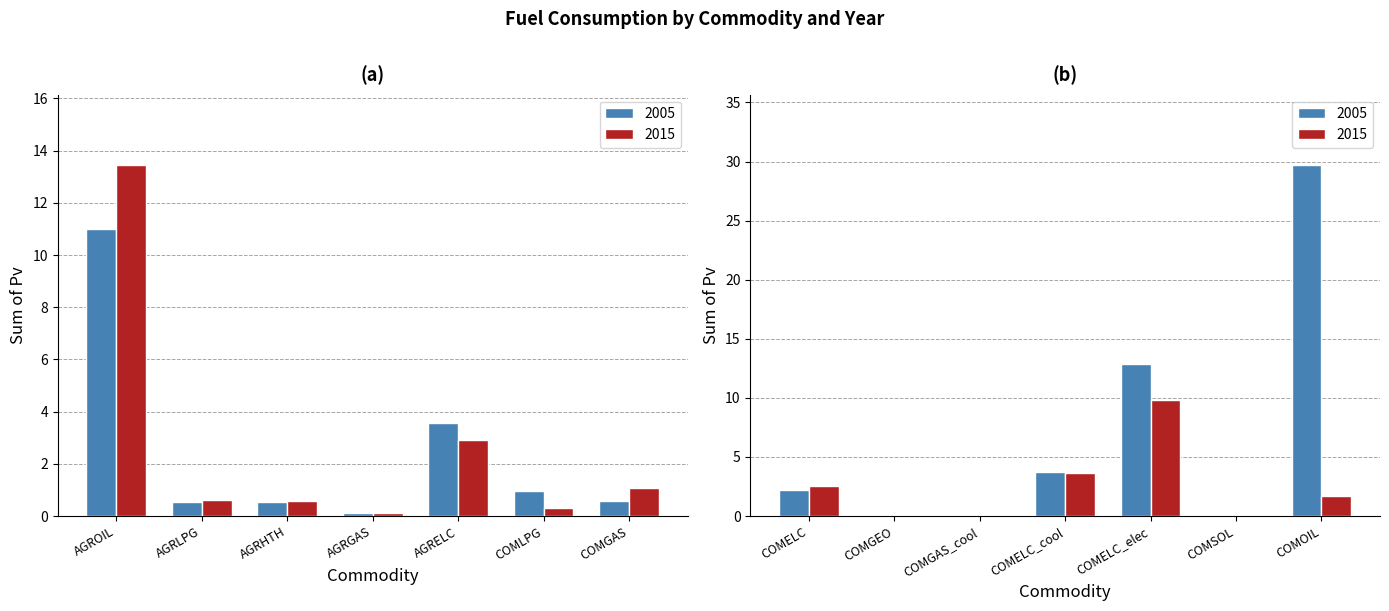

Between AGRHTH and COMLPG, which is larger?

COMLPG